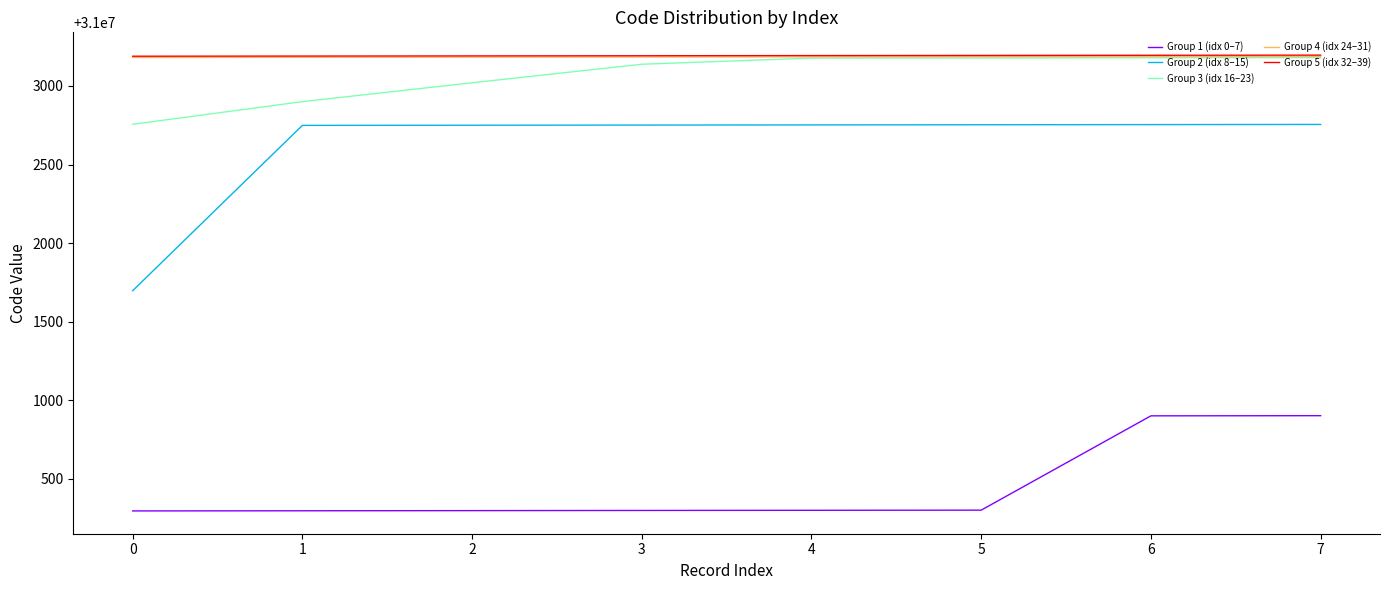

How many values in the Group 1 (idx 0–7) series are below 31000300?

4